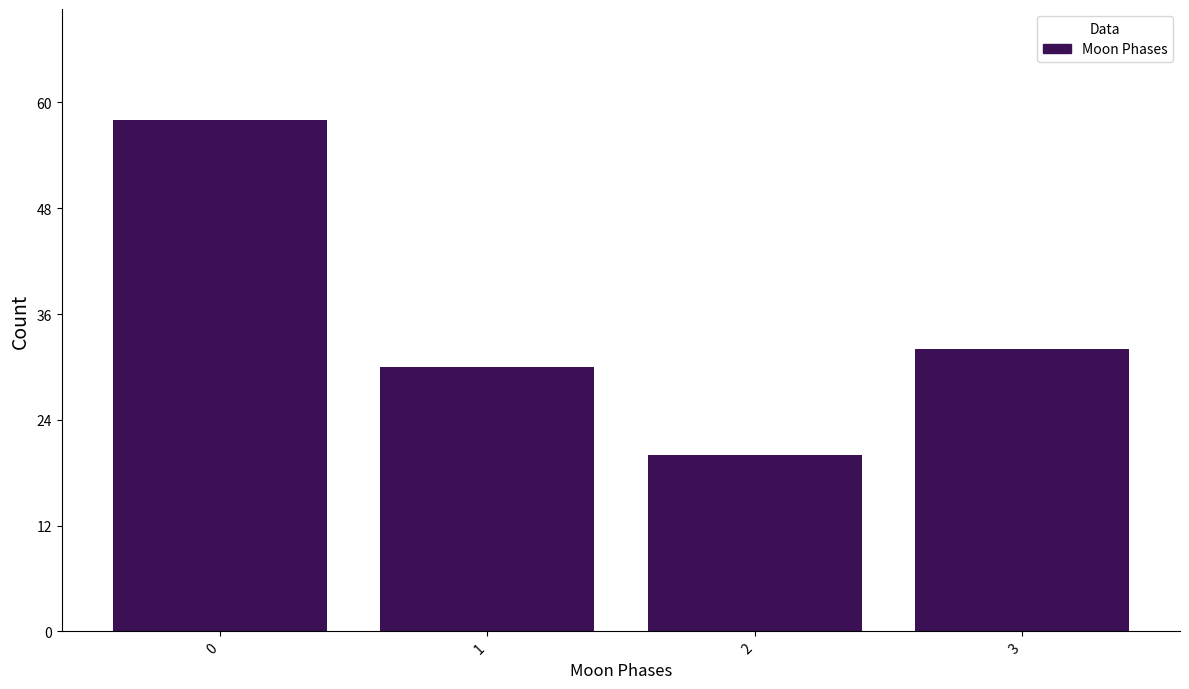

Reading left to right, transcribe all the data shown in this chart.

58	30	20	32